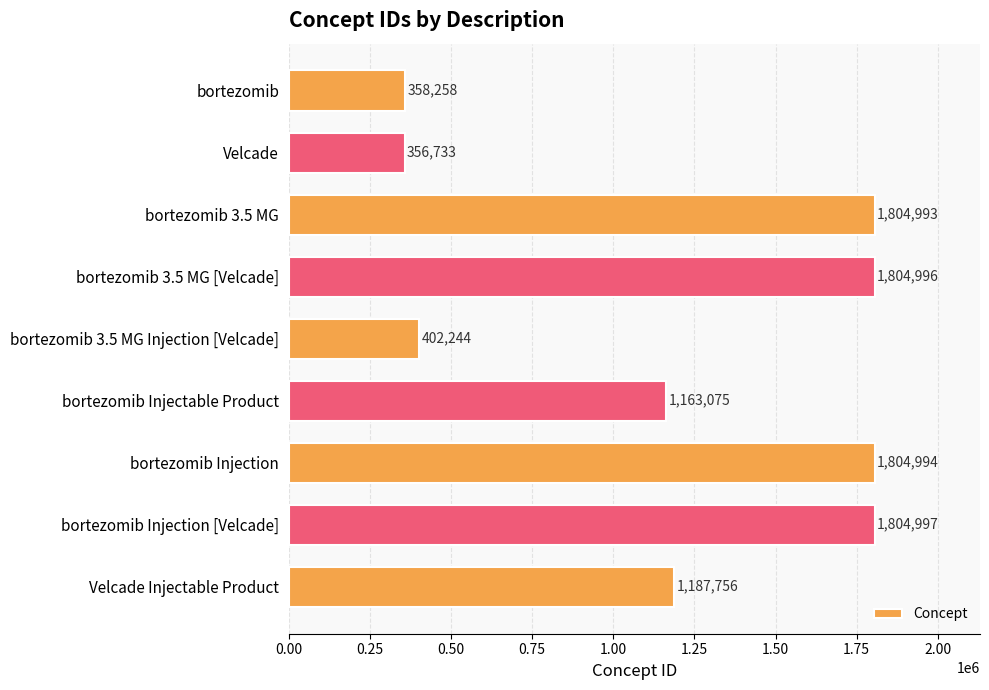

The chart shows a value of 402244 at bortezomib 3.5 MG Injection [Velcade]. True or false?

True